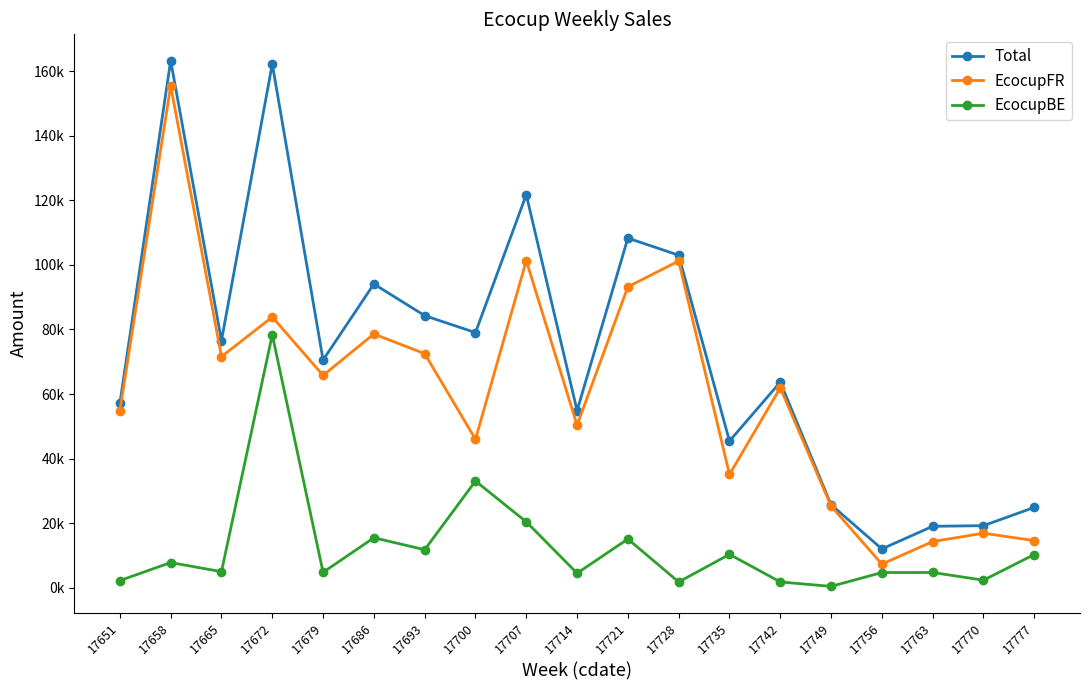

True or false: EcocupBE has more than 0 points higher than both neighbors.

True